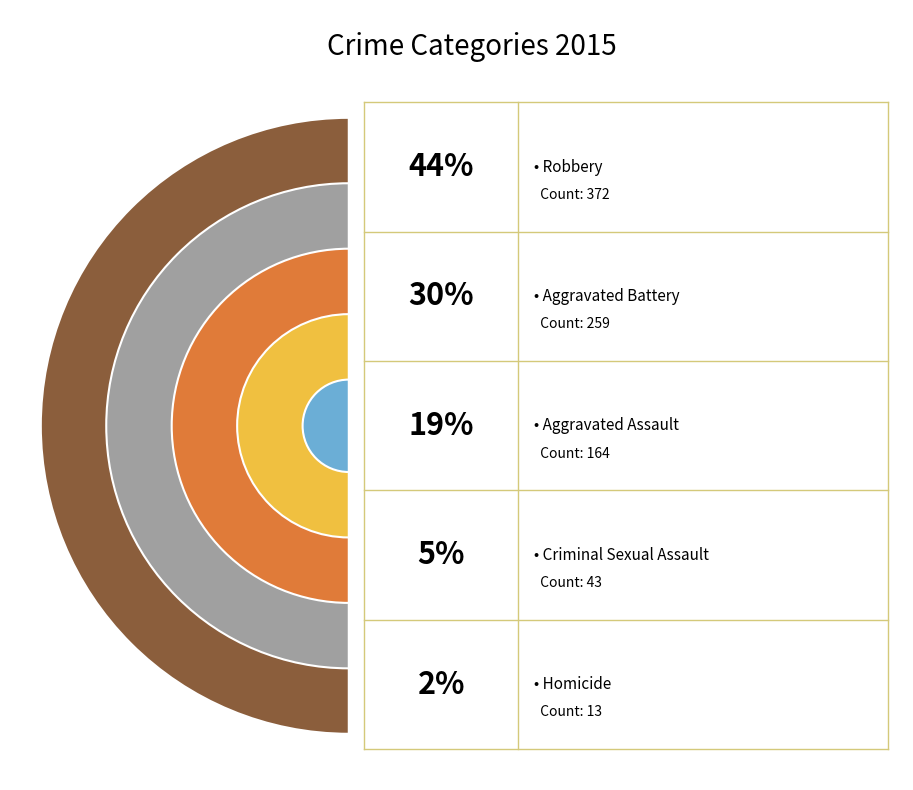

The Aggravated Battery slice represents 30% of the pie. True or false?

True